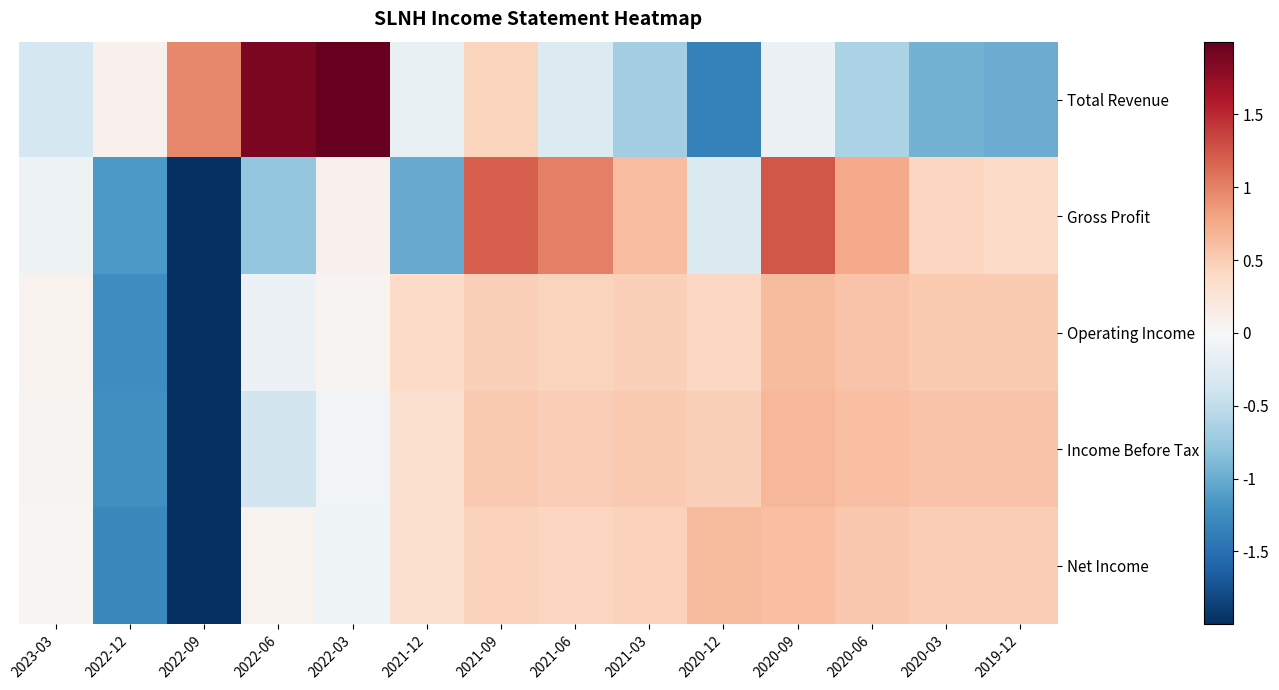

What is the minimum value shown in the chart?

-2.0